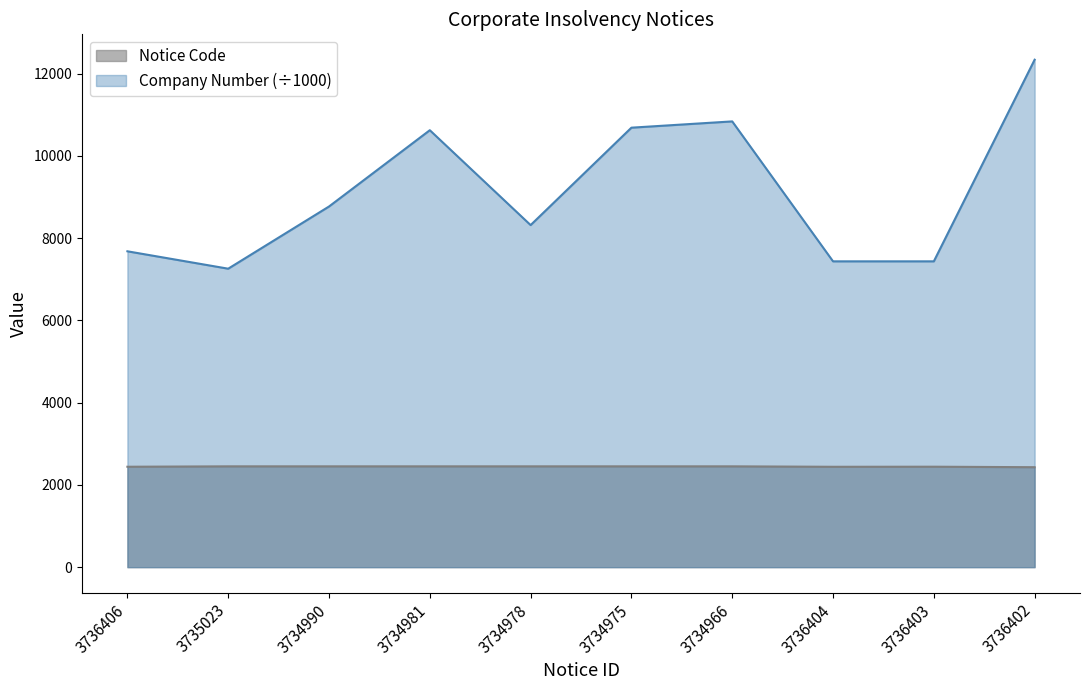

List the series in order of their overall mean, highest first.

Company Number (÷1000), Notice Code